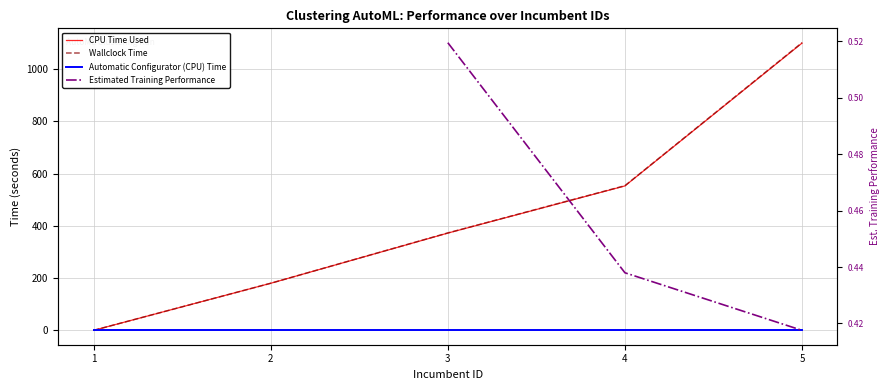

What is the value of the Estimated Training Performance point at the 4th from the left?

0.4